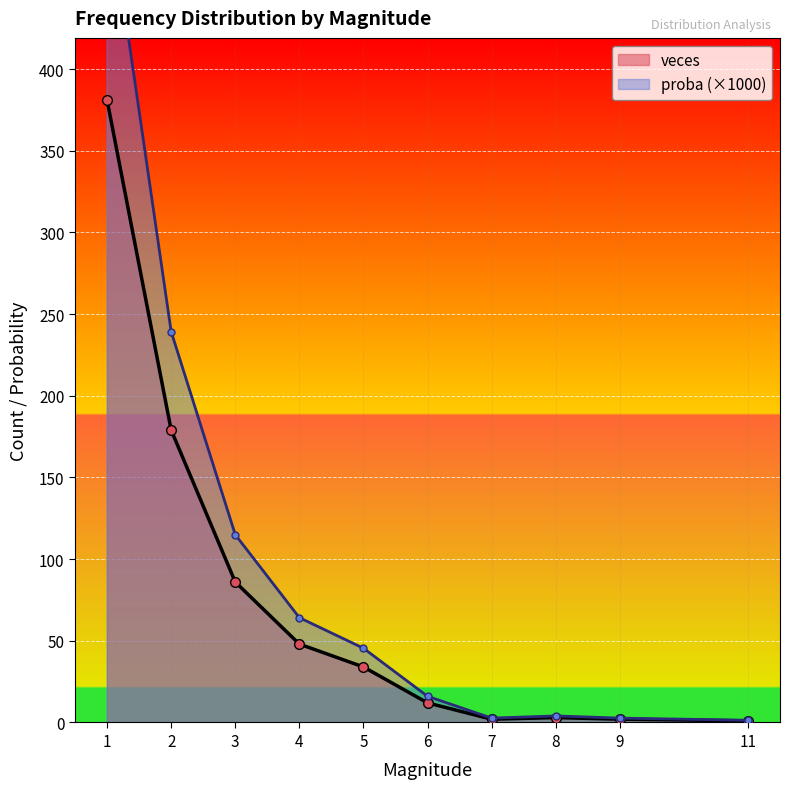

What is the highest value of the veces series?

381